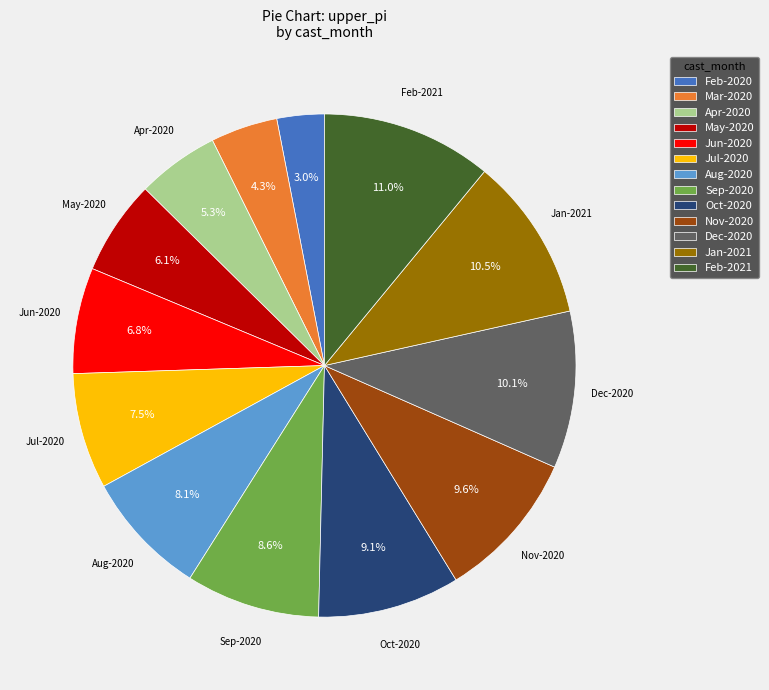

What is the smallest slice in the pie chart?

Feb-2020